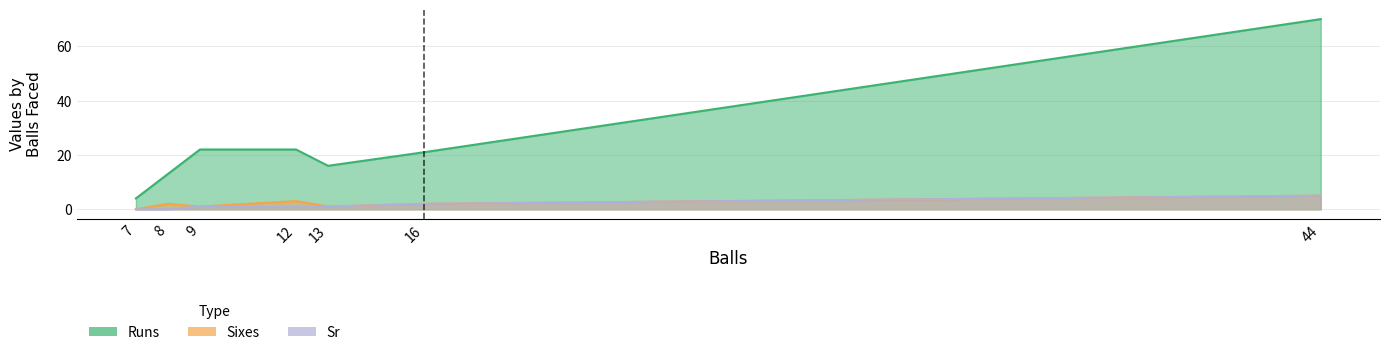

At which category is the sum across all series the highest?

44